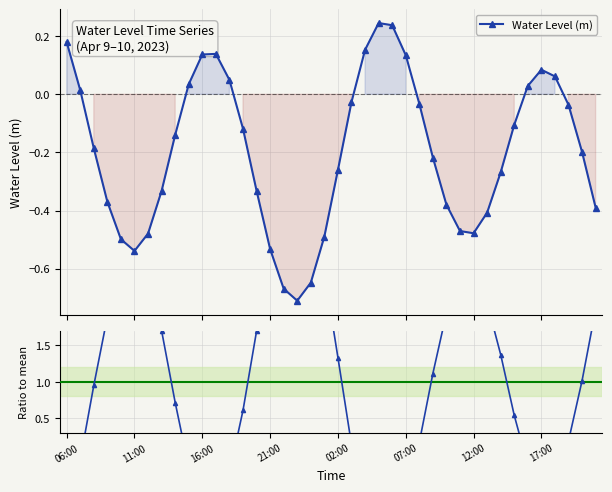

How many interior local peaks does the Water Level (m) series have?

3